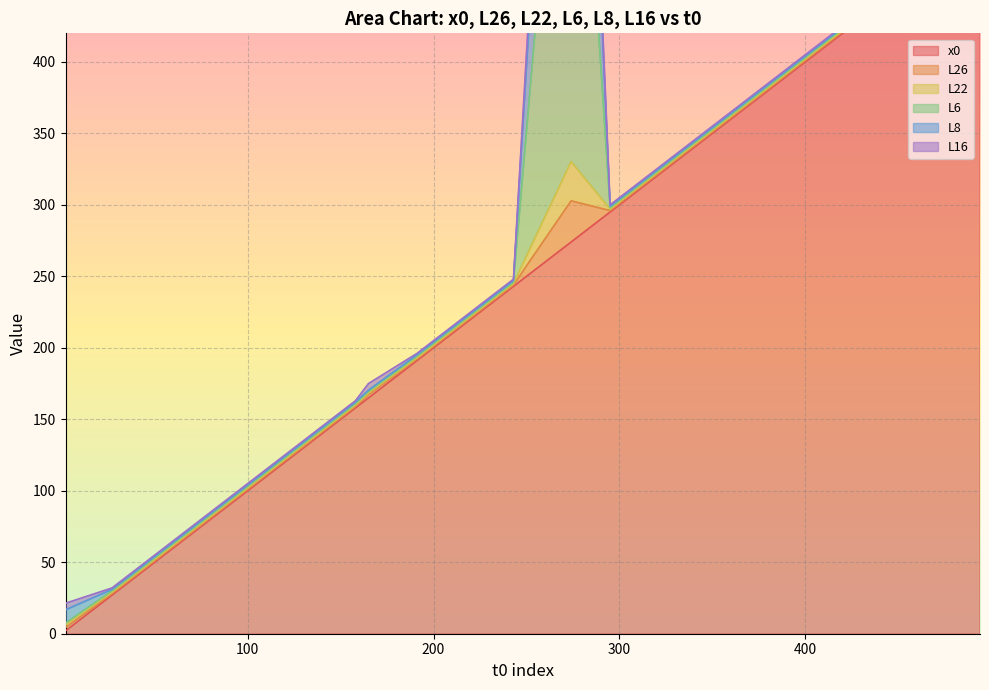

True or false: L6 has more than 0 interior local peaks.

True